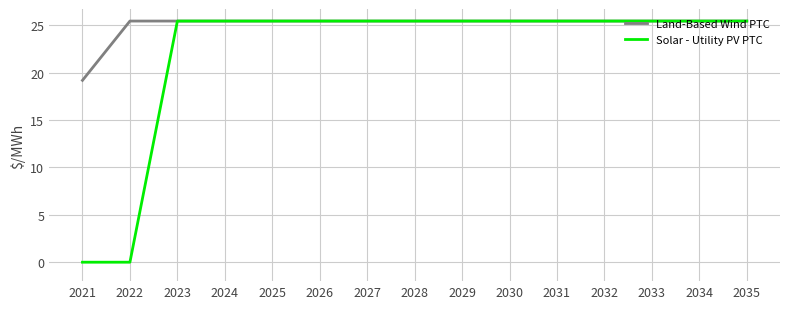

What are all the series names shown in the legend?

Land-Based Wind PTC, Solar - Utility PV PTC